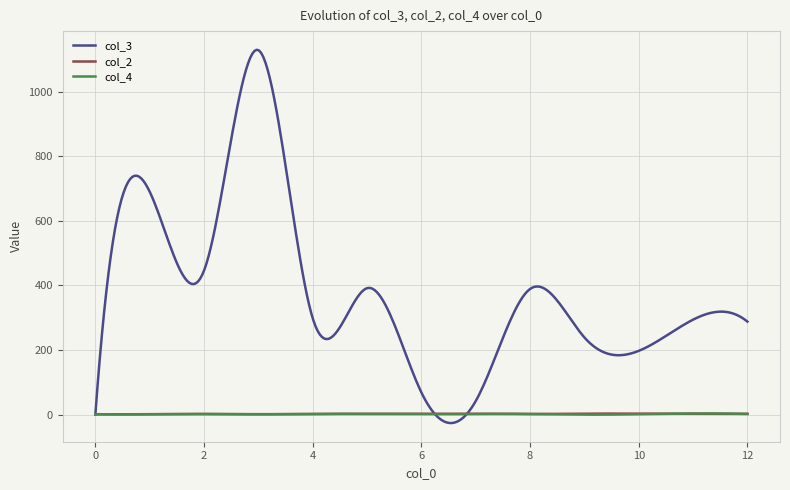

Which series has the largest range (max minus min)?

col_3